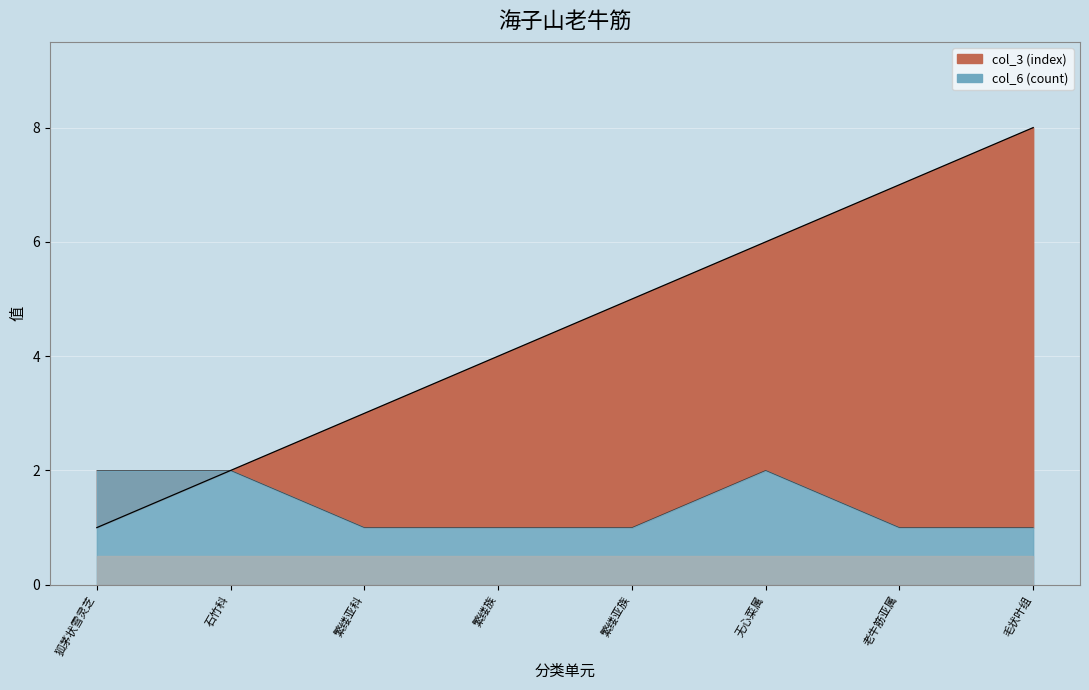

Rank the series by their average value, from lowest to highest.

col_6 (count), col_3 (index)